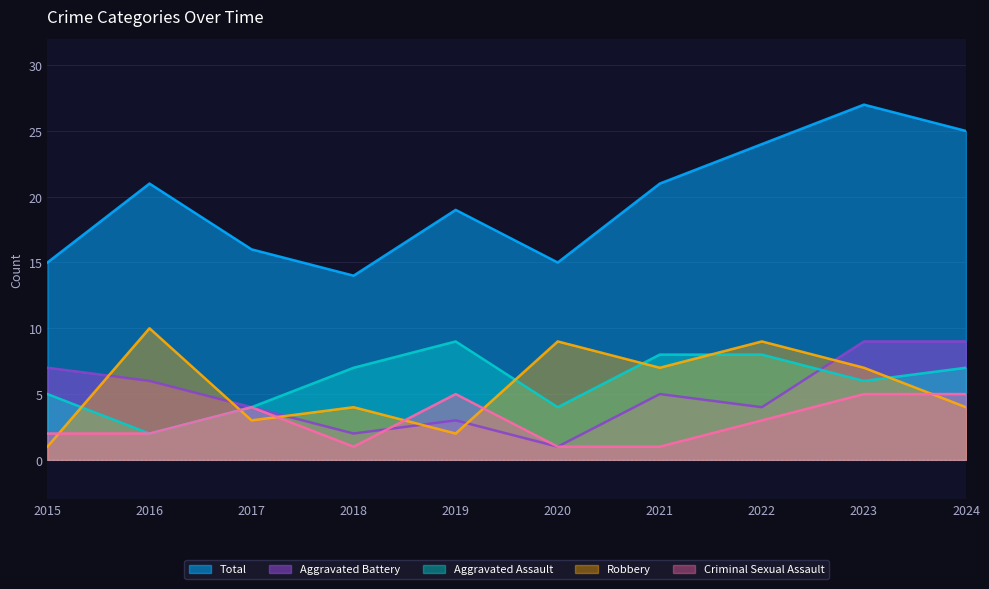

Where do Criminal Sexual Assault and Aggravated Battery first cross each other?

2018 and 2019